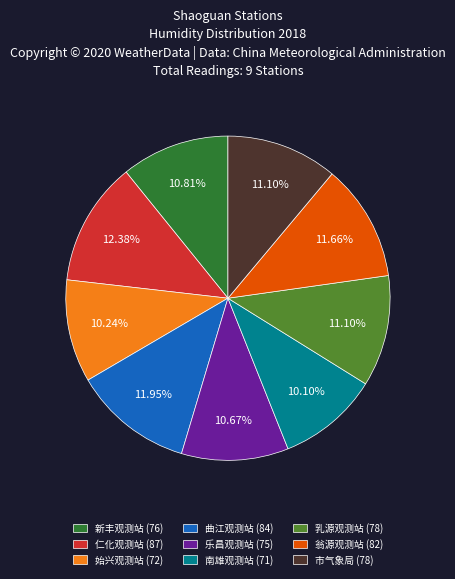

To the nearest percent, what is the difference between the 翁源观测站 and 南雄观测站 slice percentages?

2%